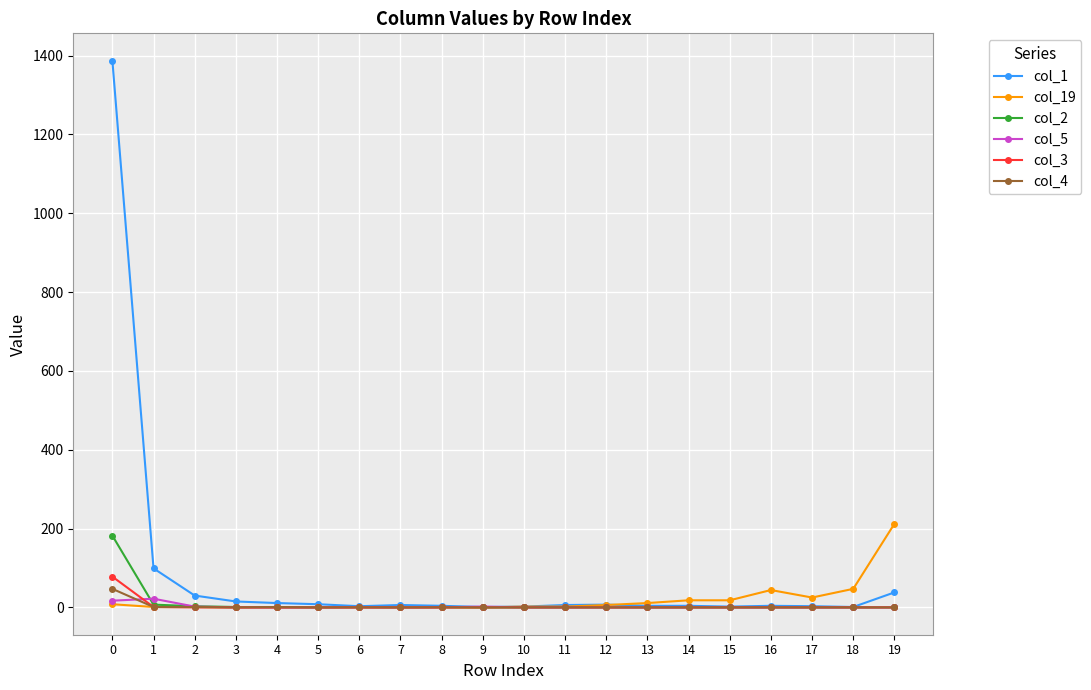

Which series has the largest range (max minus min)?

col_1